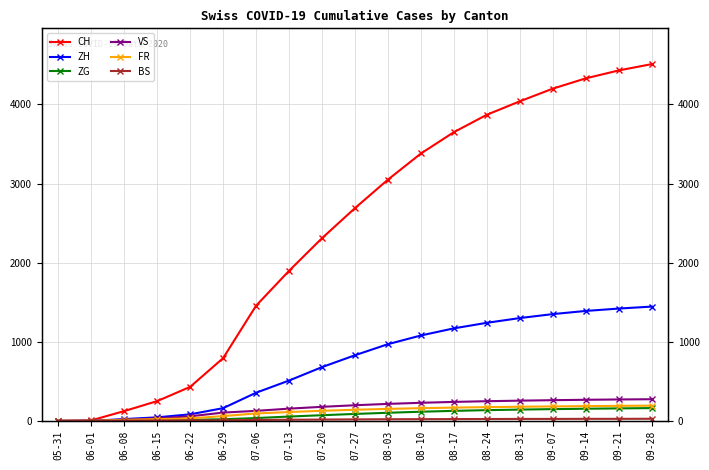

What is the total value across all series at 09-07?

6169